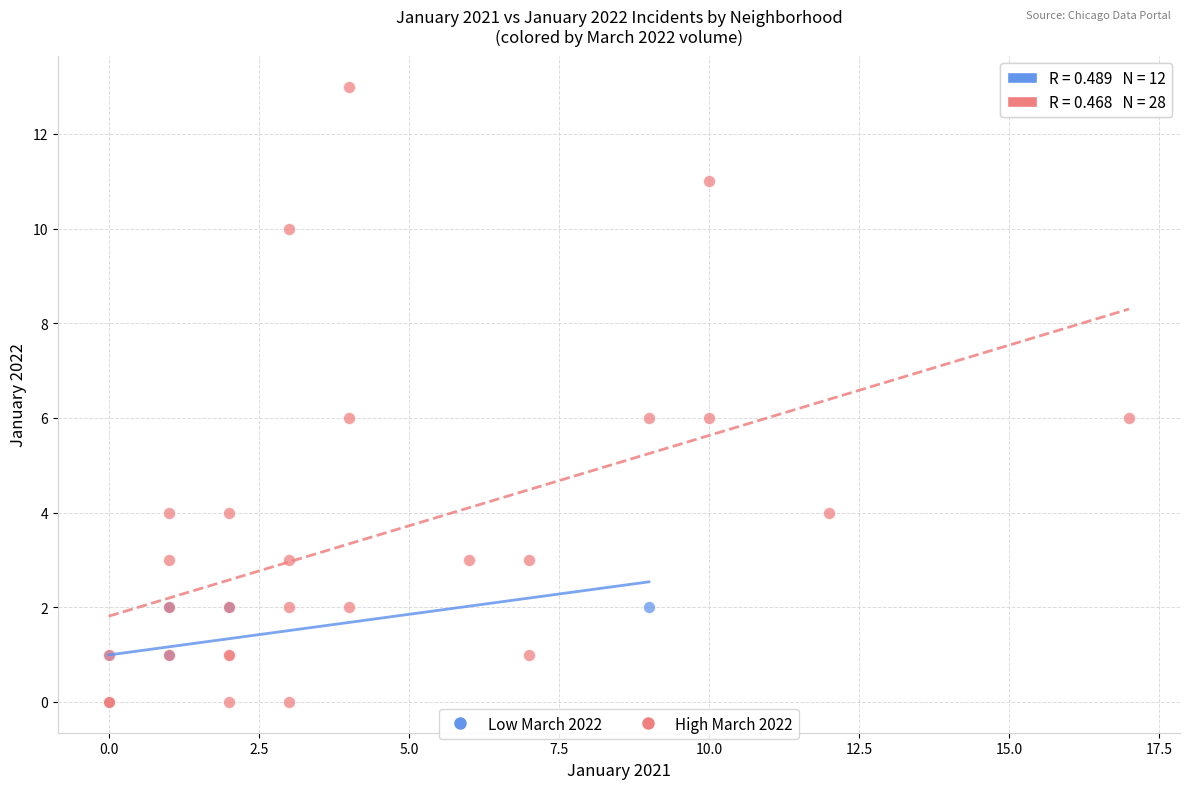

Which series has the largest Y range (max minus min)?

High March 2022